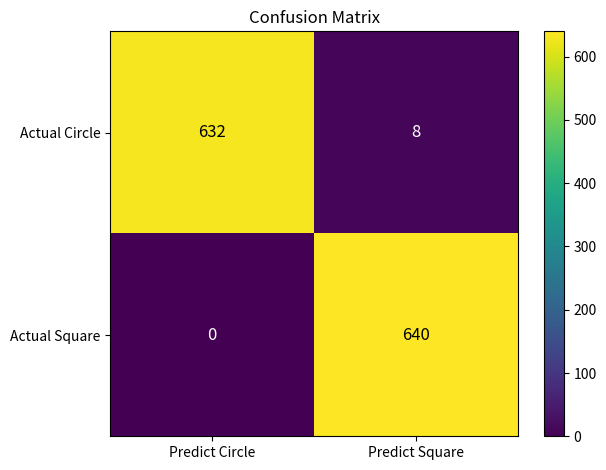

At which label is Actual Square closest to 320?

Predict Circle